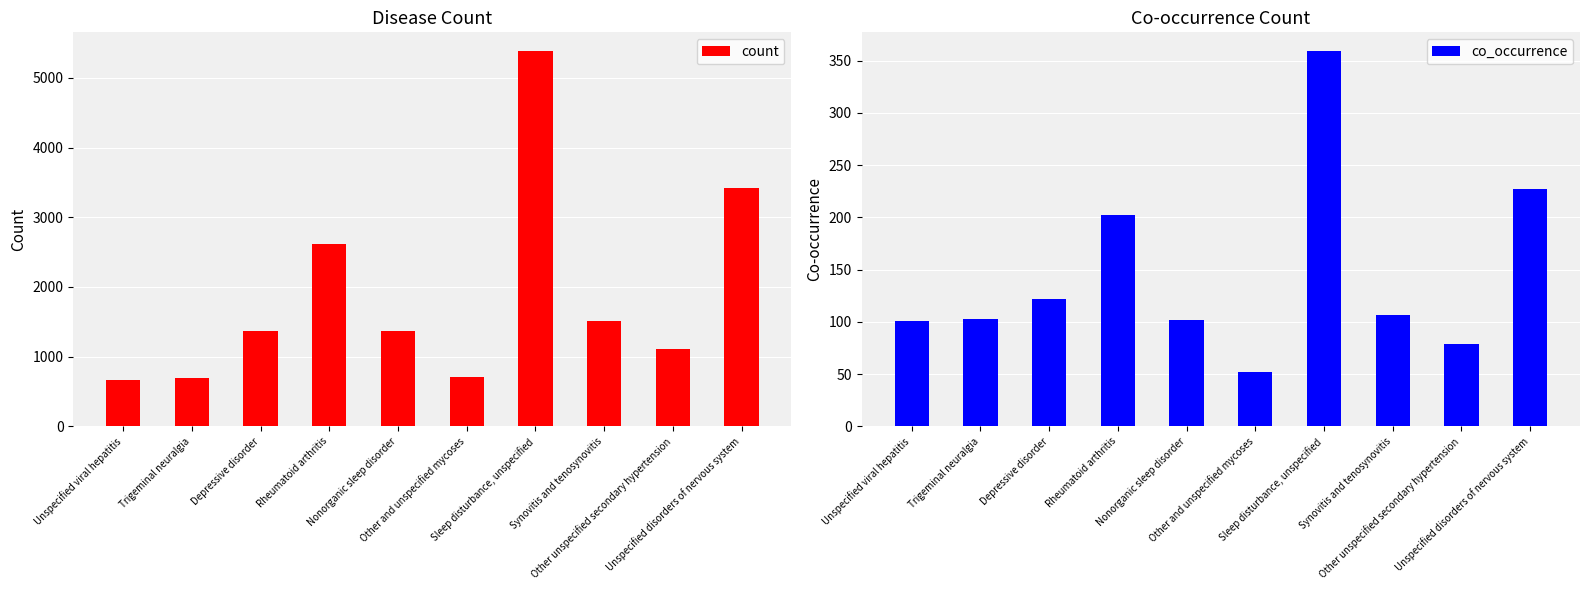

How many distinct data groups are displayed?

2